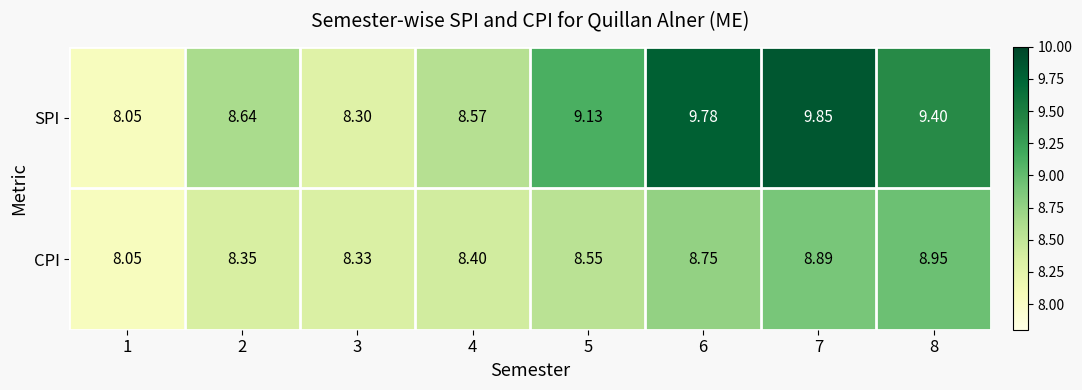

Which series changed the most between 3 and 7?

SPI